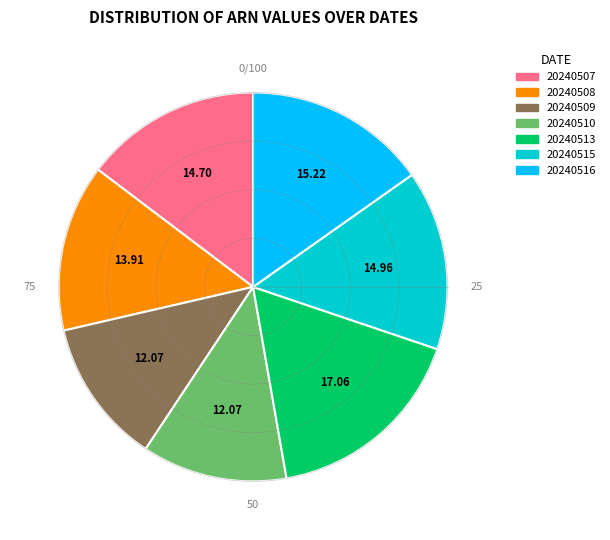

What is the ratio of the value at 20240508 to the value at 20240513?

0.8